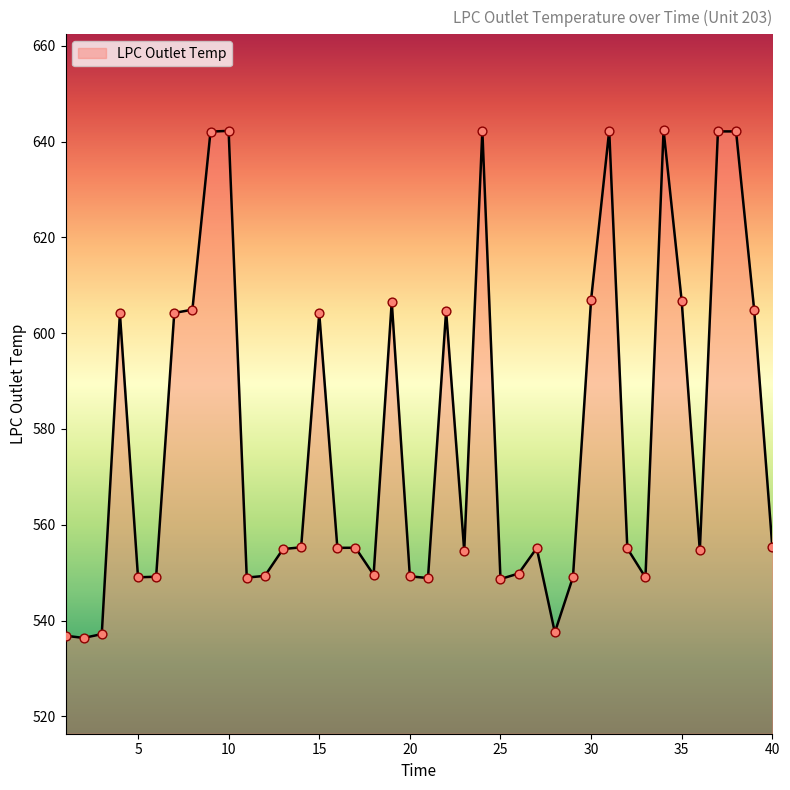

What is the difference between the maximum and minimum values?

106.0